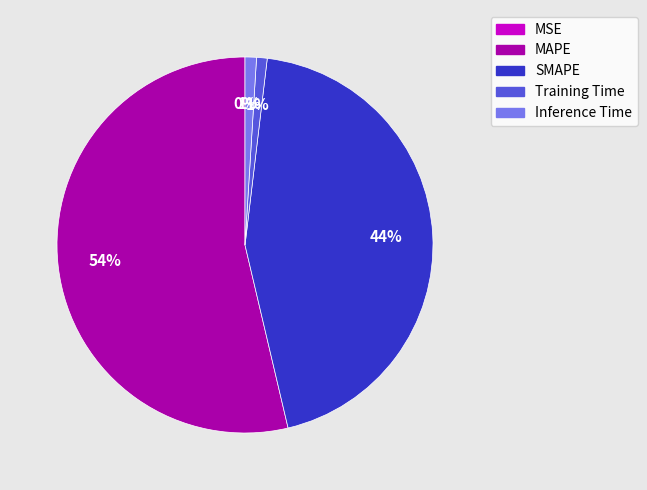

What is the largest slice in the pie chart?

MAPE